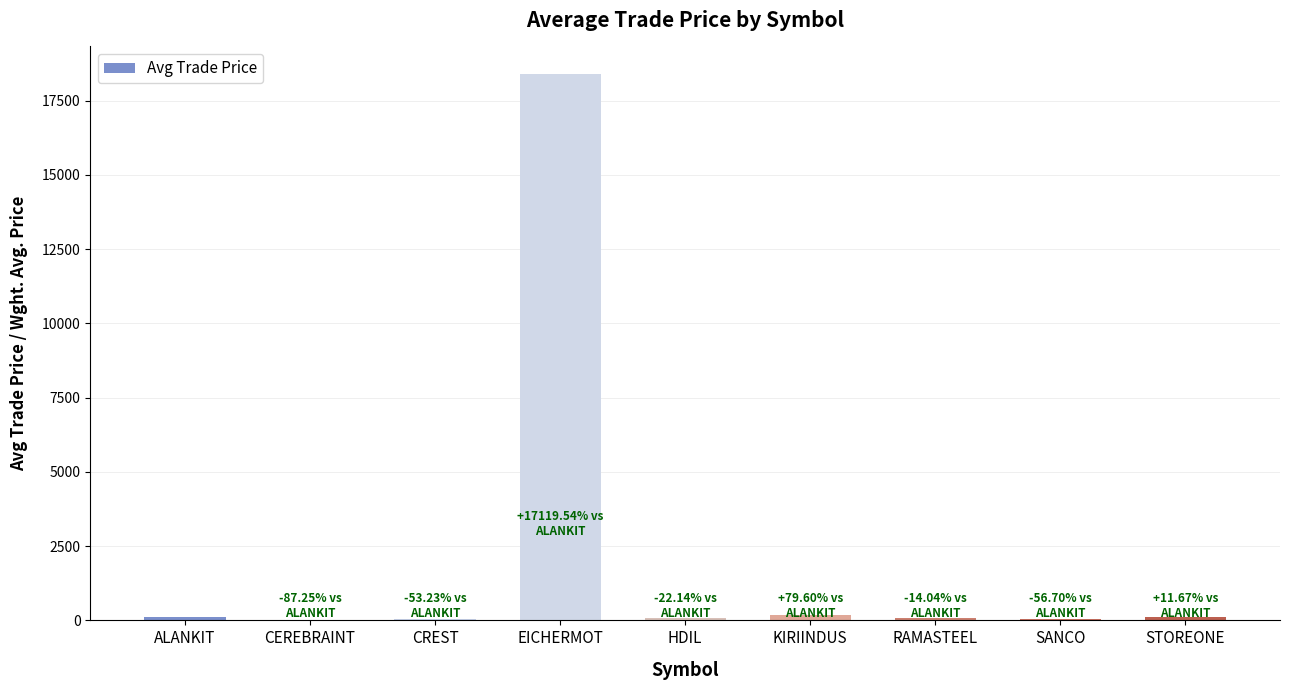

What is the change in value from EICHERMOT to HDIL?

-18320.2